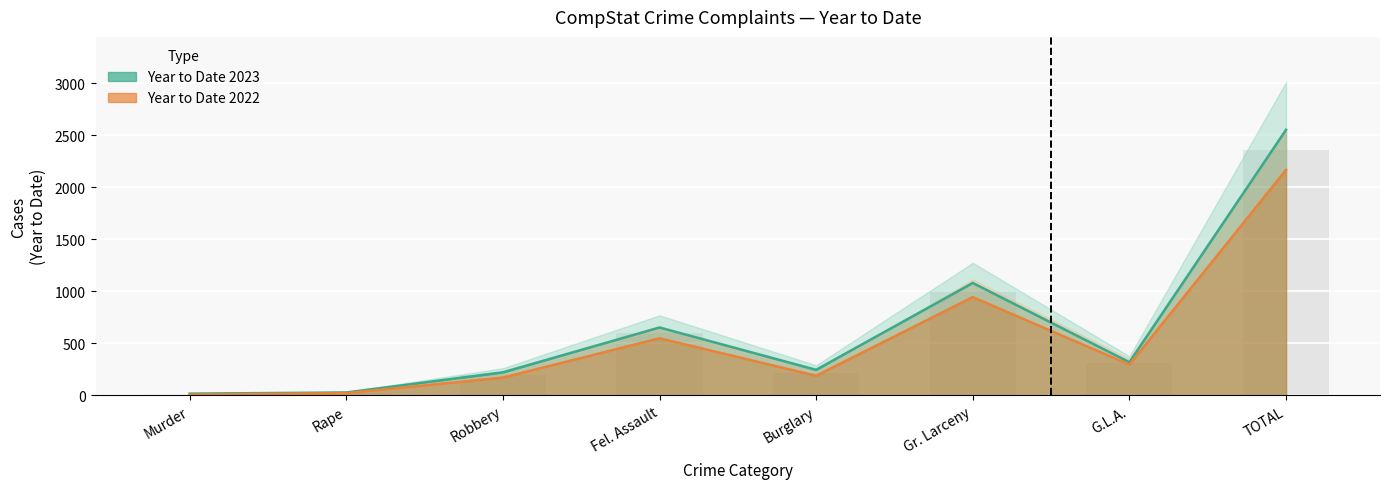

Reading right to left, what are all the values shown in this chart?

Year to Date 2023: TOTAL=2552	G.L.A.=317	Gr. Larceny=1079	Burglary=244	Fel. Assault=651	Robbery=220	Rape=26	Murder=15
Year to Date 2022: TOTAL=2166	G.L.A.=294	Gr. Larceny=943	Burglary=187	Fel. Assault=547	Robbery=169	Rape=20	Murder=6